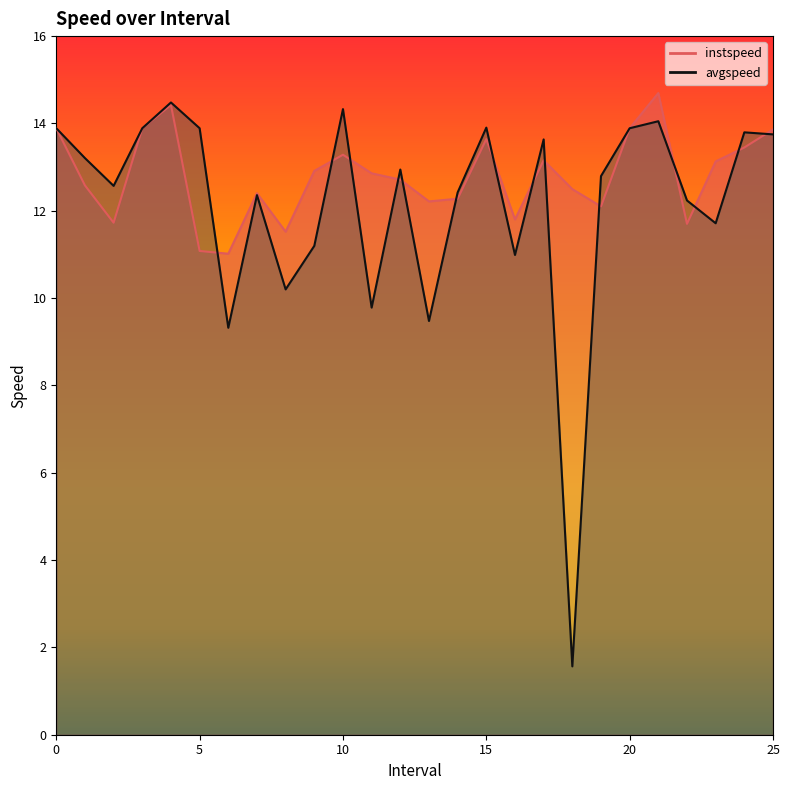

Reading left to right, transcribe all the data shown in this chart.

instspeed: 0=13.9	1.0=12.6	2.0=11.7	3=13.9	4.0=14.4	5.0=11.1	6.0=11.0	7.0=12.4	8.0=11.5	9.0=12.9	10.0=13.3	11.0=12.9	12.0=12.7	13.0=12.2	14.0=12.3	15.0=13.6	16.0=11.8	17.0=13.2	18.0=12.5	19.0=12.1	20=13.9	21.0=14.7	22.0=11.7	23.0=13.1	24.0=13.4	25.0=13.9
avgspeed: 0=13.9	1.0=13.2	2.0=12.6	3=13.9	4.0=14.5	5.0=13.9	6.0=9.3	7.0=12.4	8.0=10.2	9.0=11.2	10.0=14.3	11.0=9.8	12.0=12.9	13.0=9.5	14.0=12.4	15.0=13.9	16.0=11.0	17.0=13.6	18.0=1.6	19.0=12.8	20=13.9	21.0=14.1	22.0=12.2	23.0=11.7	24.0=13.8	25.0=13.7